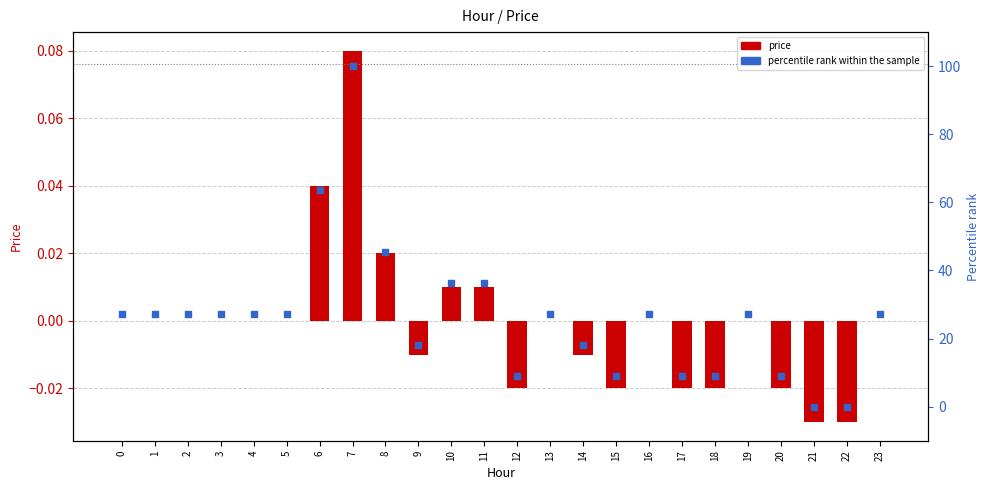

Which series has the largest Y range (max minus min)?

percentile rank within the sample